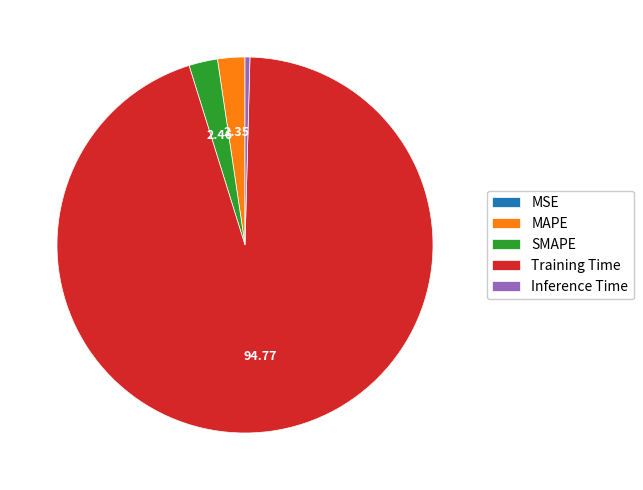

What is the majority slice?

Training Time